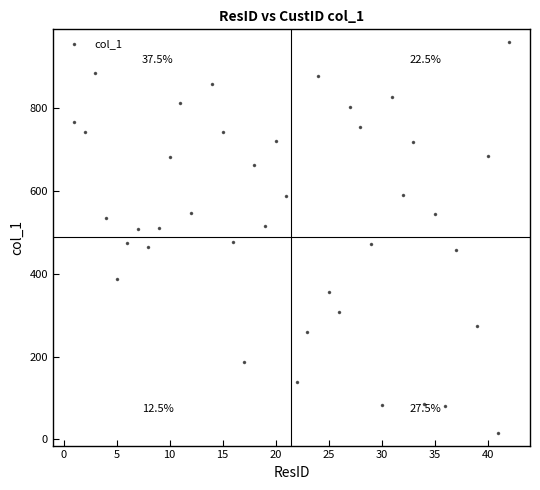

What is the range of X values (max minus min)?

41